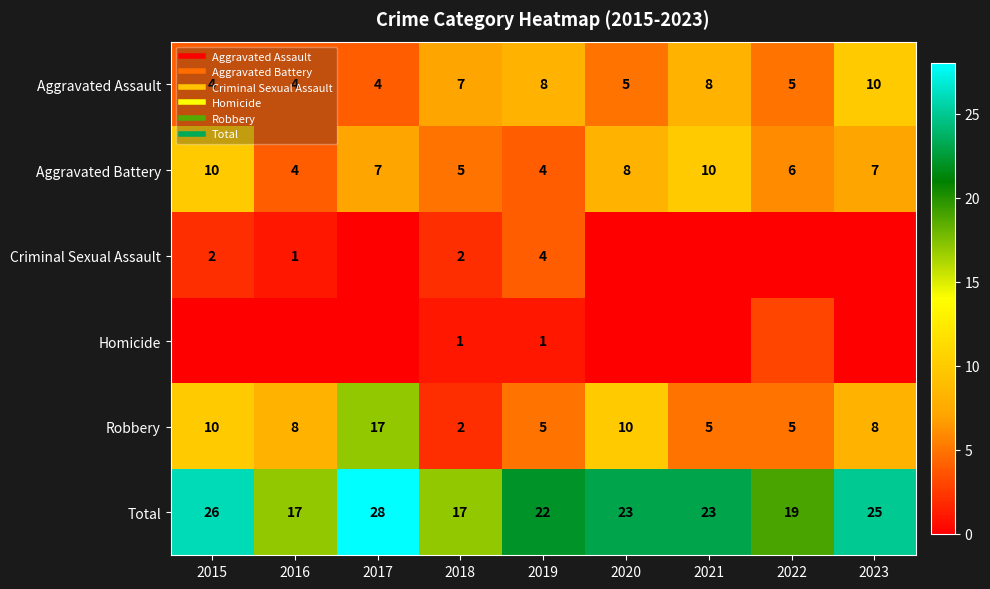

Which has a higher value, 2015 or 2020?

2020